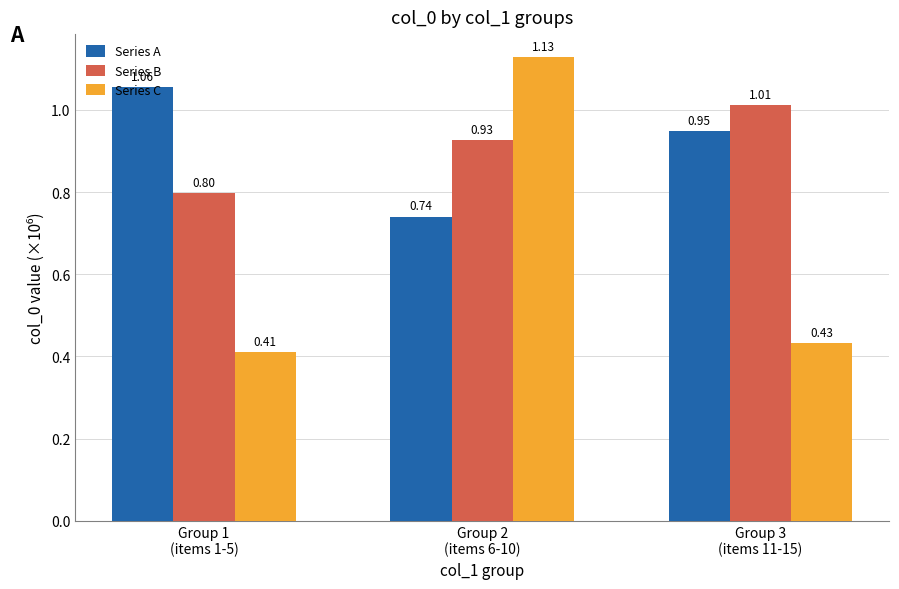

At which label is Series C closest to 0?

Group 1
(items 1-5)